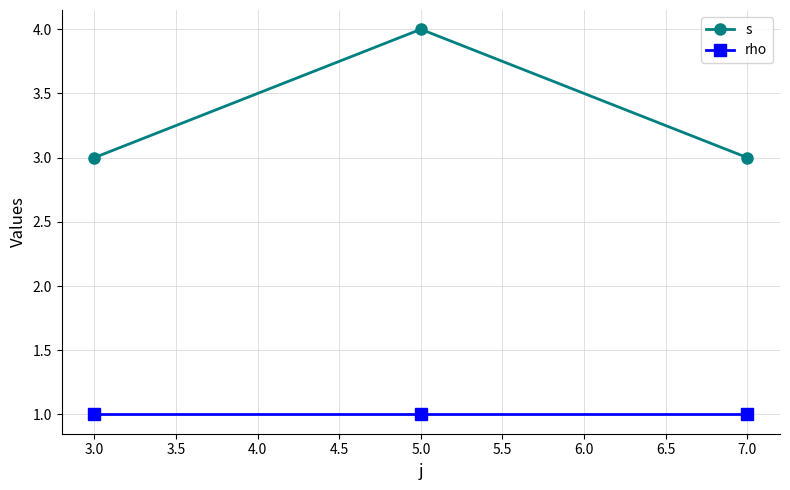

Which series has the widest spread of values?

s